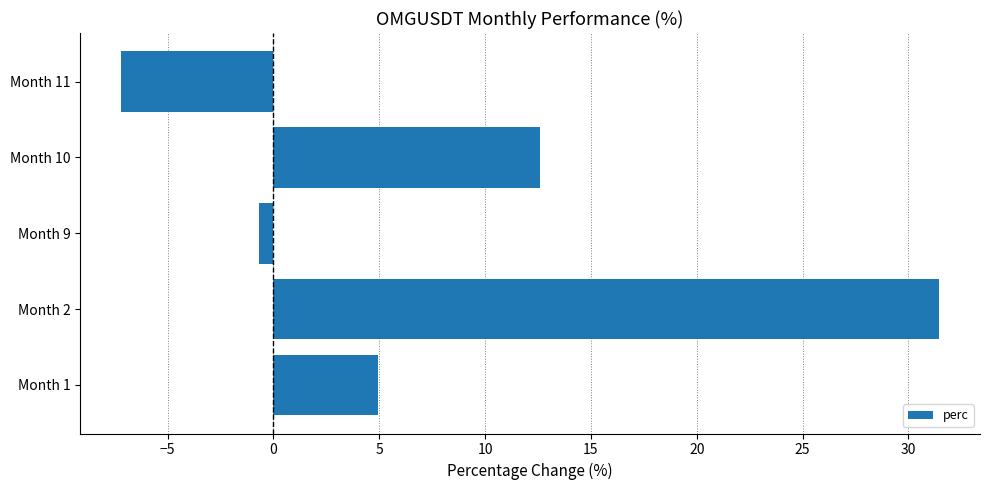

What is the difference between the maximum and second lowest values?

32.1